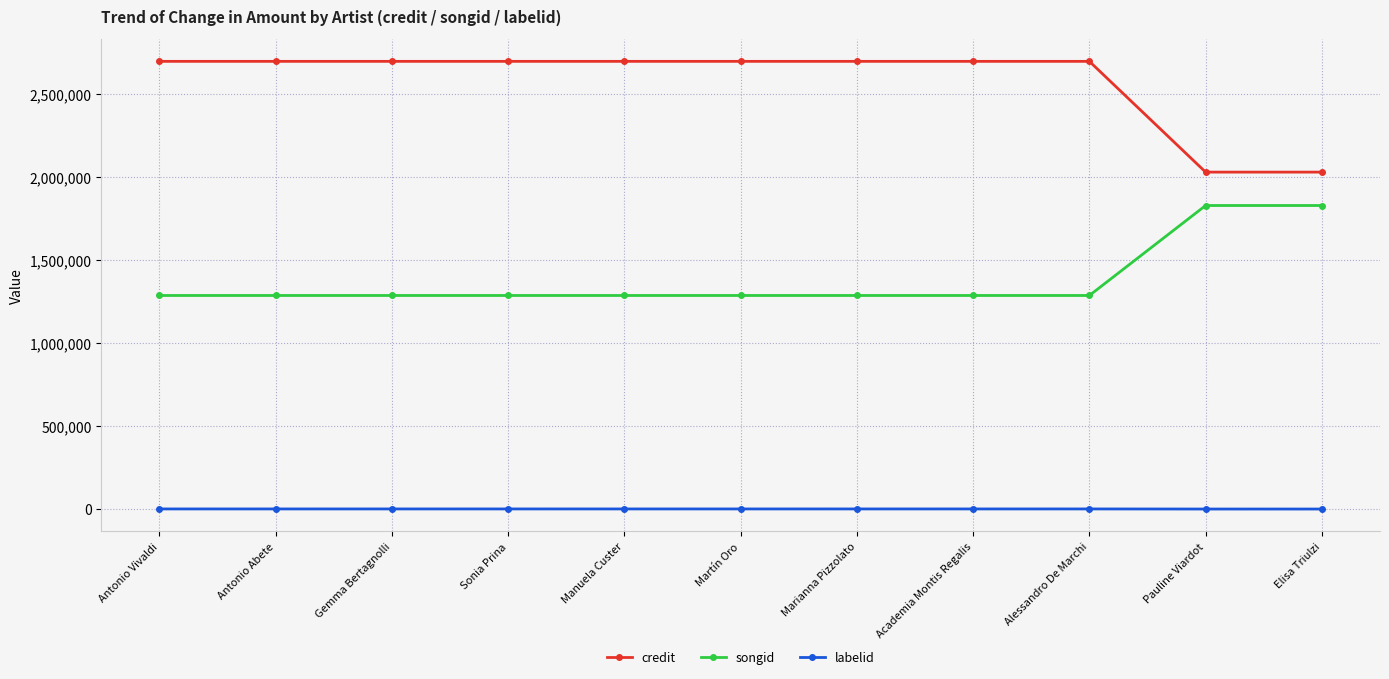

What is the maximum value shown in the chart?

2694351